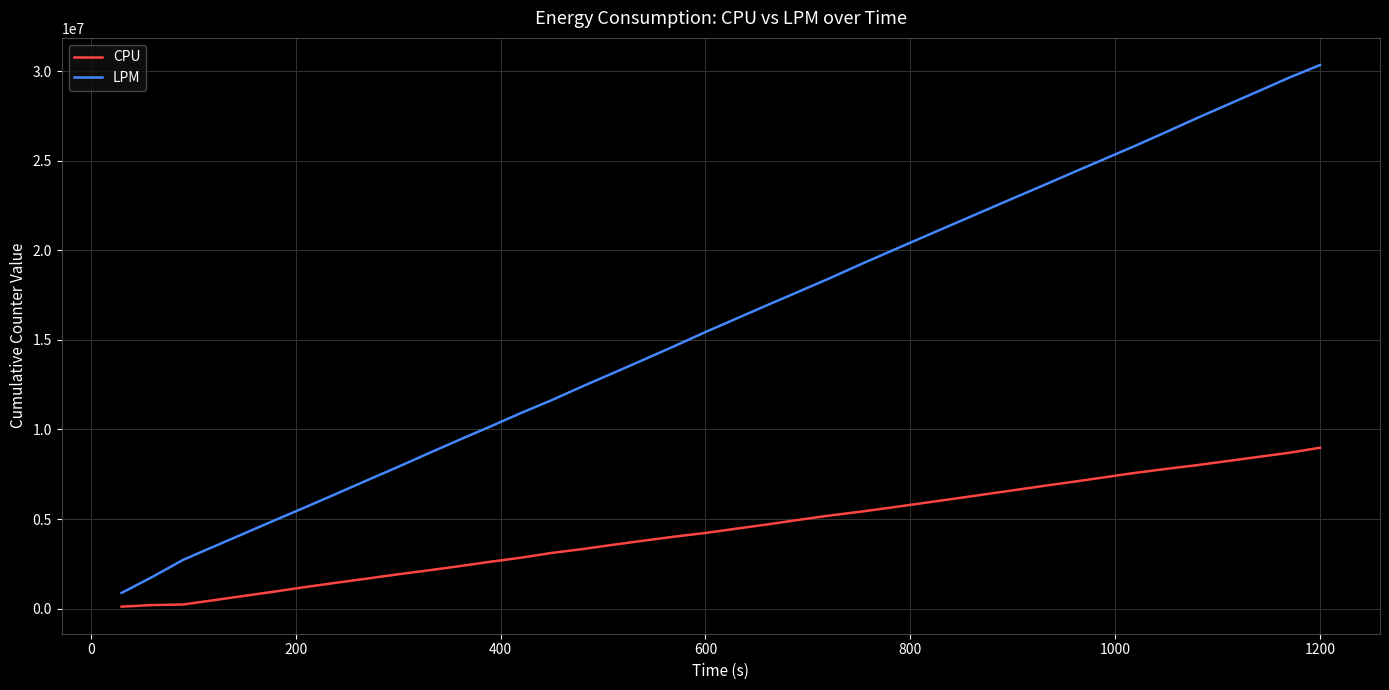

At how many categories does at least one series exceed 26416577?

6